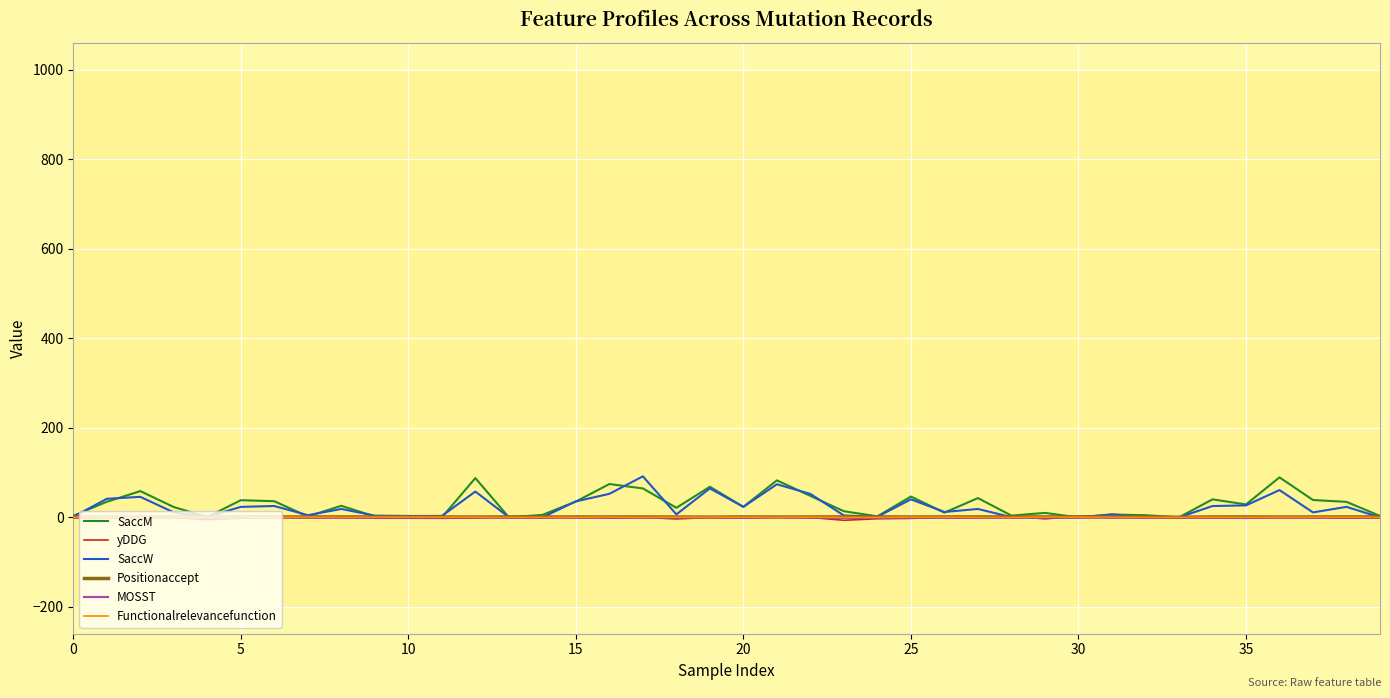

What is the greatest value displayed?

91.7